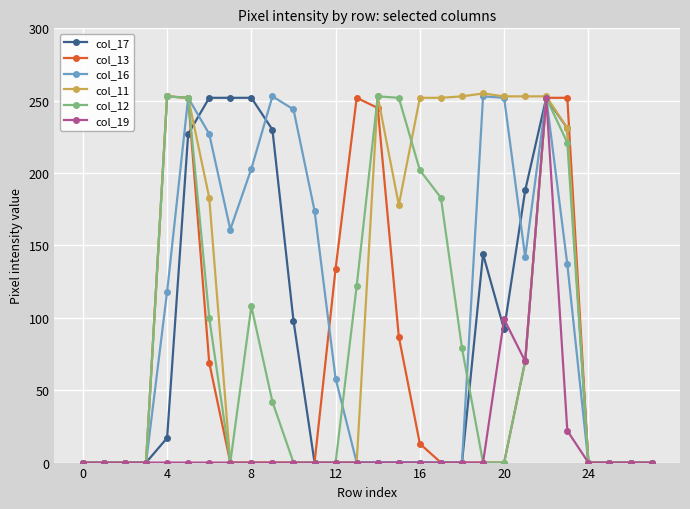

True or false: col_12 has more than 2 interior local peaks.

True